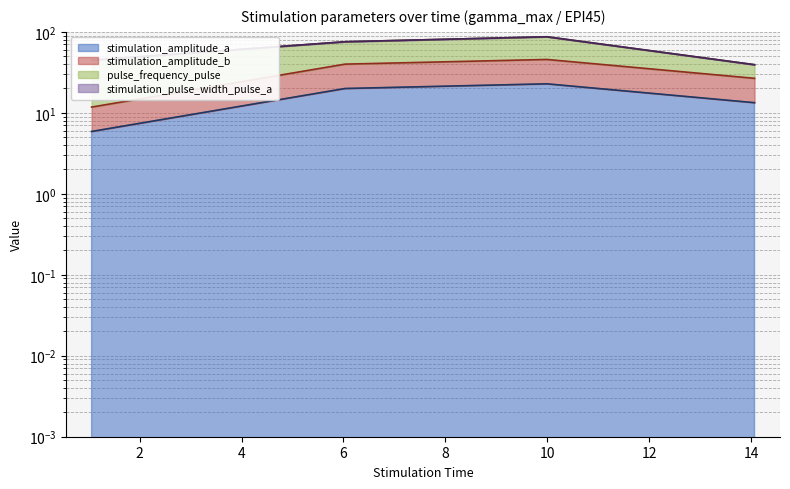

Where is the first local maximum for stimulation_amplitude_b?

9.993